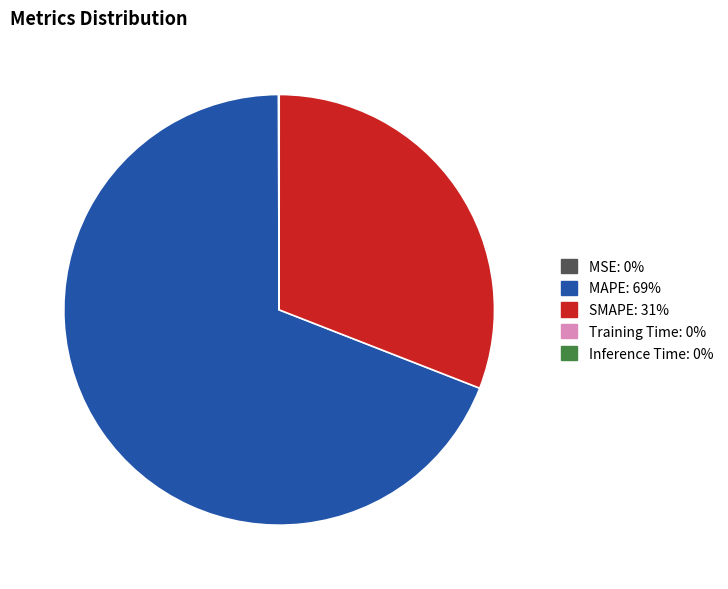

Is it true that SMAPE is 42% of the pie?

False